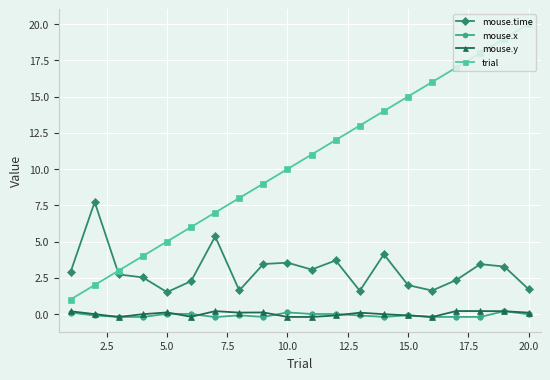

Count the number of categories in the chart.

20